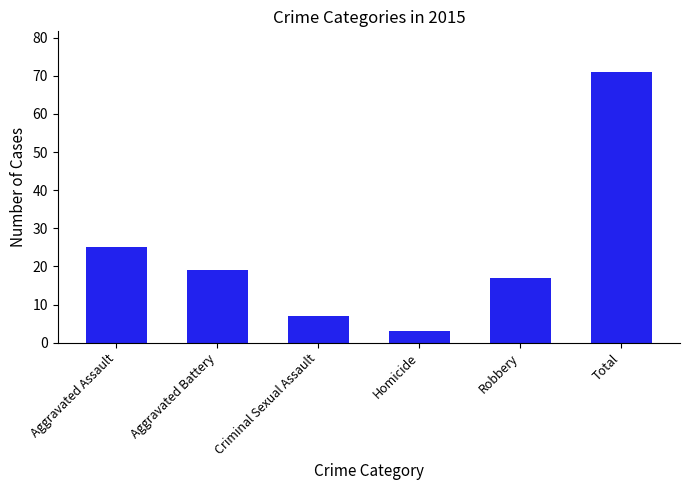

What is the greatest value displayed?

71